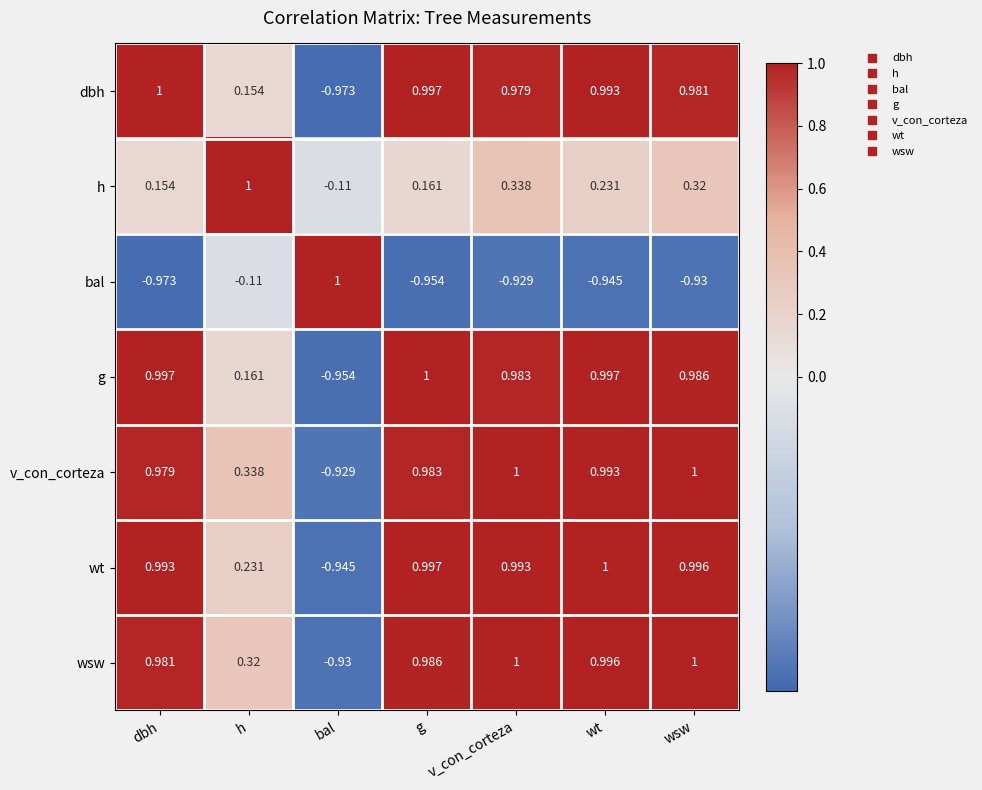

Is the value of wsw at h greater than the value of g at dbh?

No